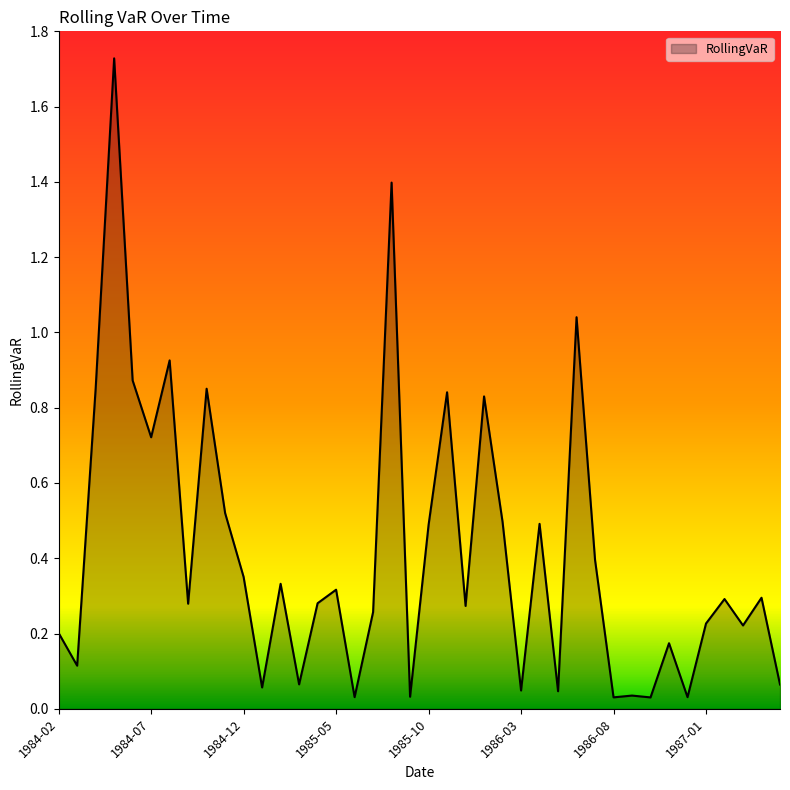

Does the chart have visible grid lines?

No